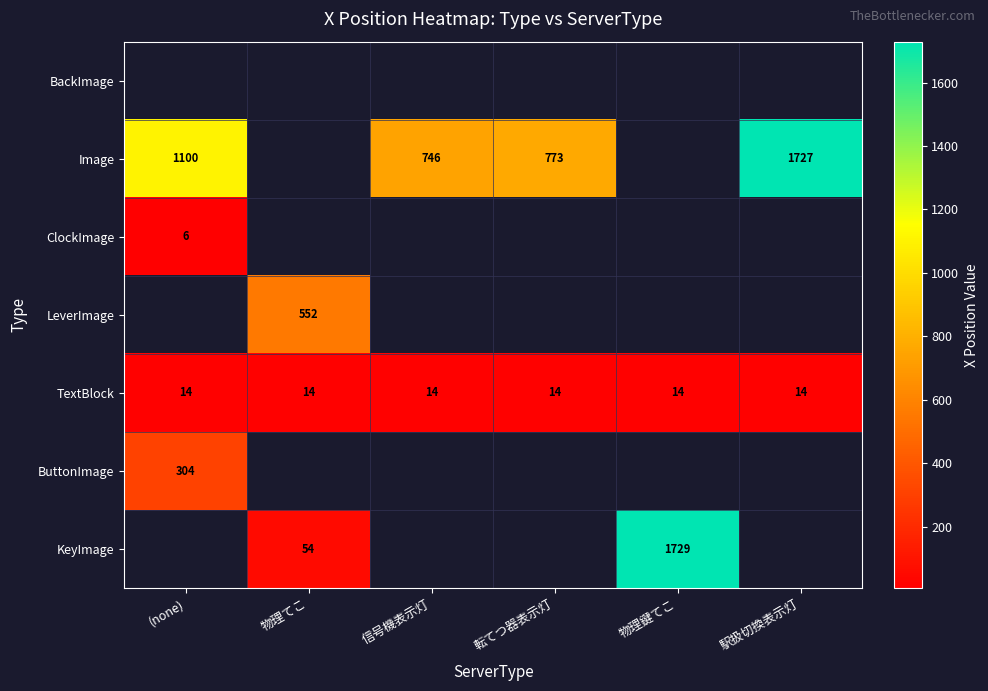

How many series are shown in this chart?

7